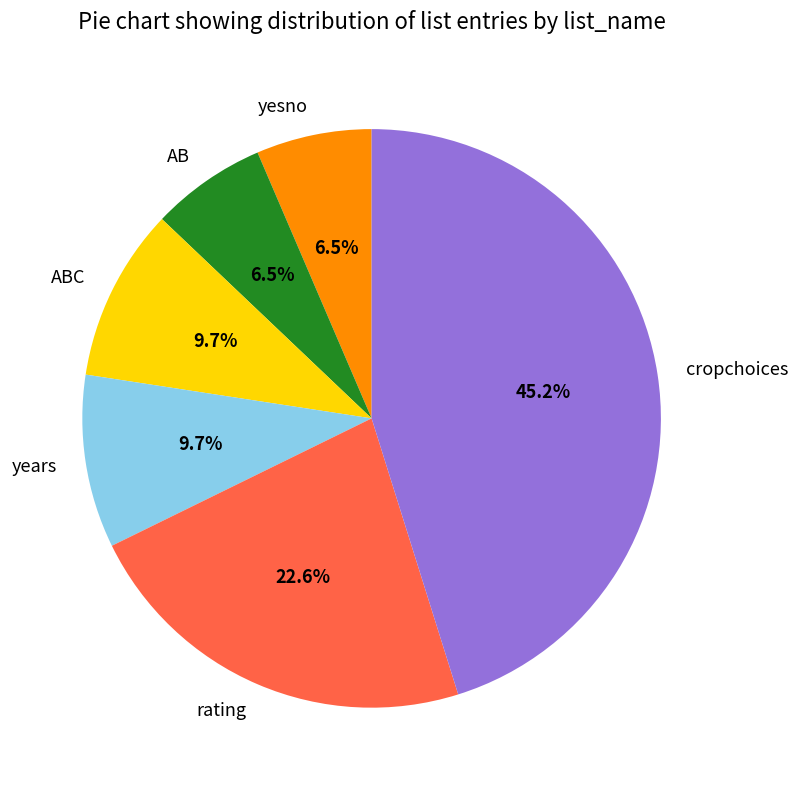

Count the number of slices in the pie.

6